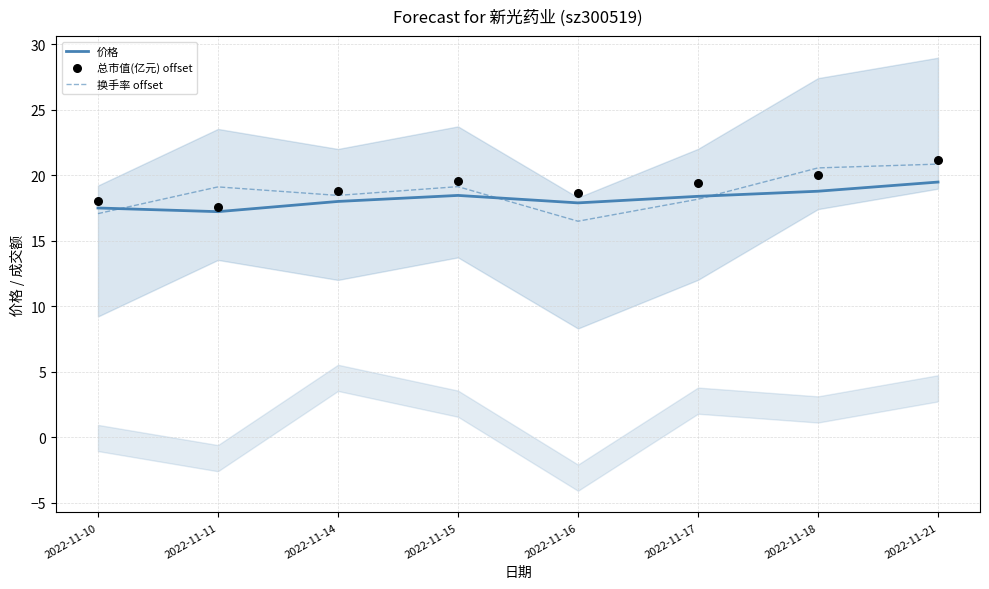

Which series reaches the maximum Y coordinate?

总市值(亿元) offset